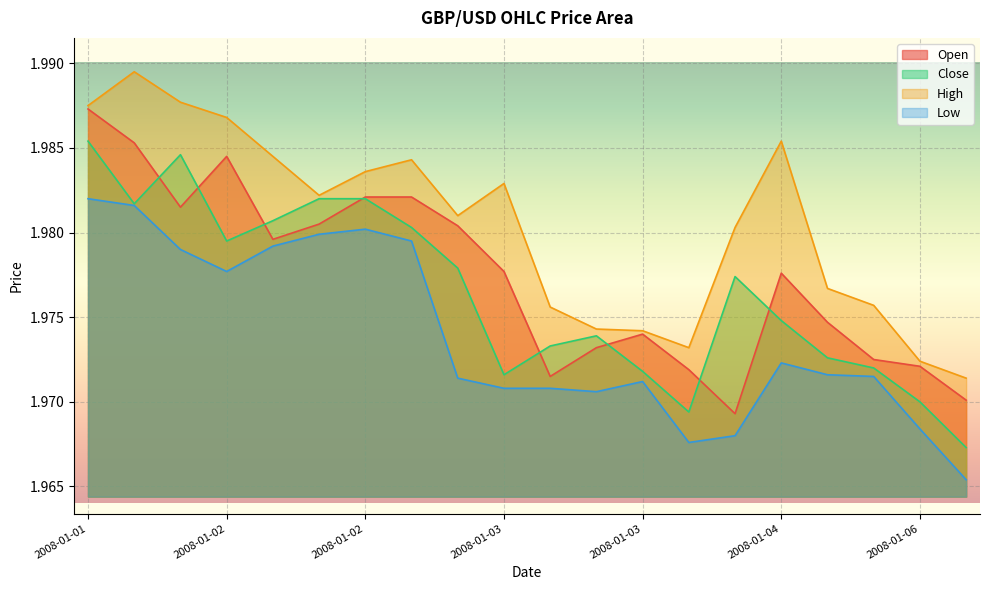

Read the Low value at 2008-01-03 23:02.

2.0